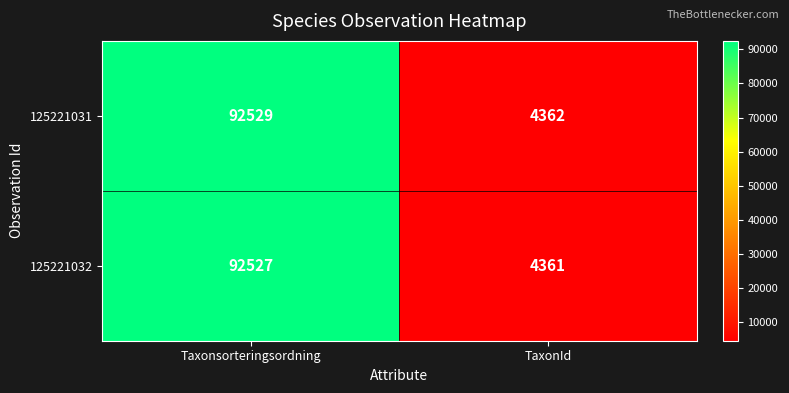

At which category does the chart reach its peak across all series?

Taxonsorteringsordning